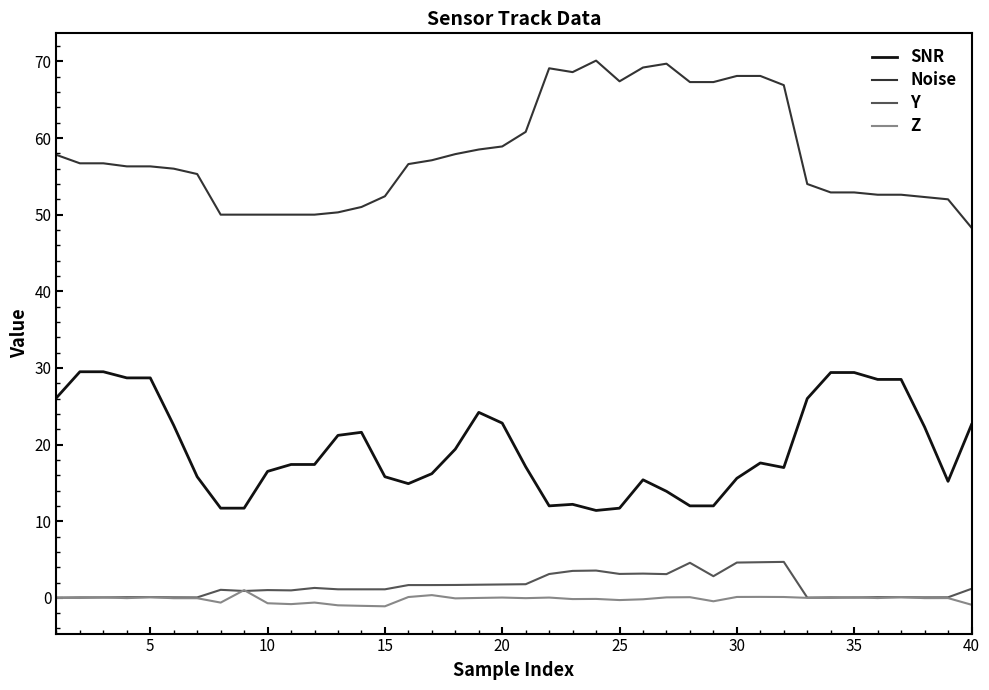

What is the average value of the Noise series?

58.0